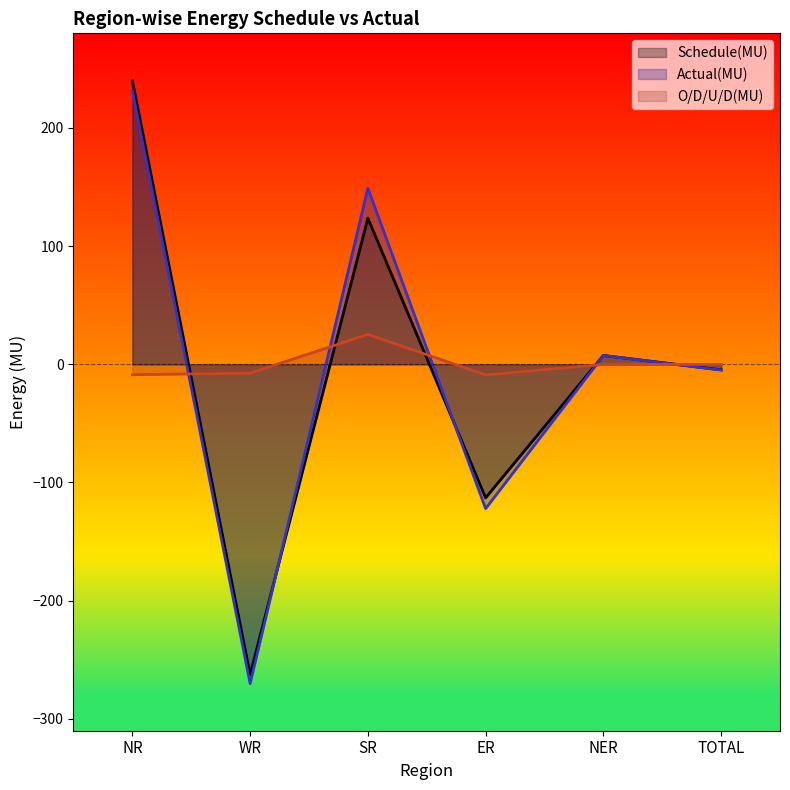

How many interior local peaks does the Schedule(MU) series have?

2